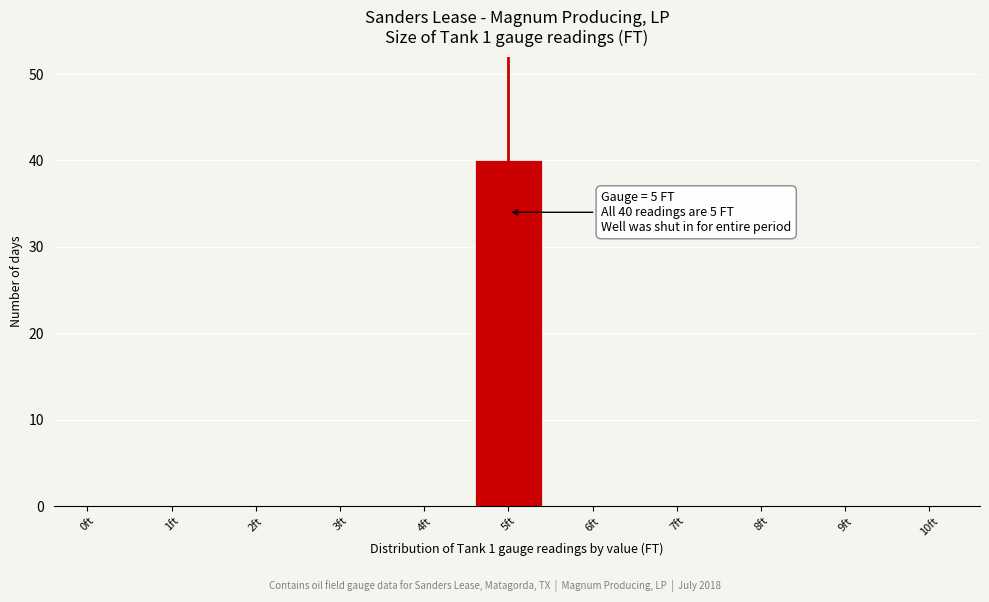

Reading right to left, list all the values displayed in this chart.

10ft=0	9ft=0	8ft=0	7ft=0	6ft=0	5ft=40	4ft=0	3ft=0	2ft=0	1ft=0	0ft=0